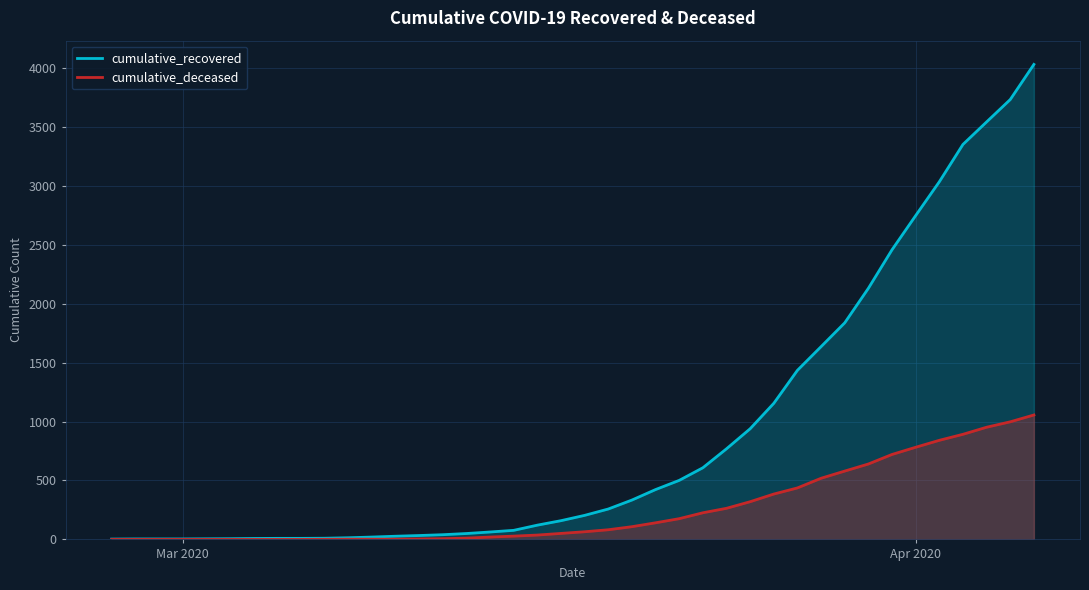

True or false: cumulative_recovered has more than 1 points higher than both neighbors.

False